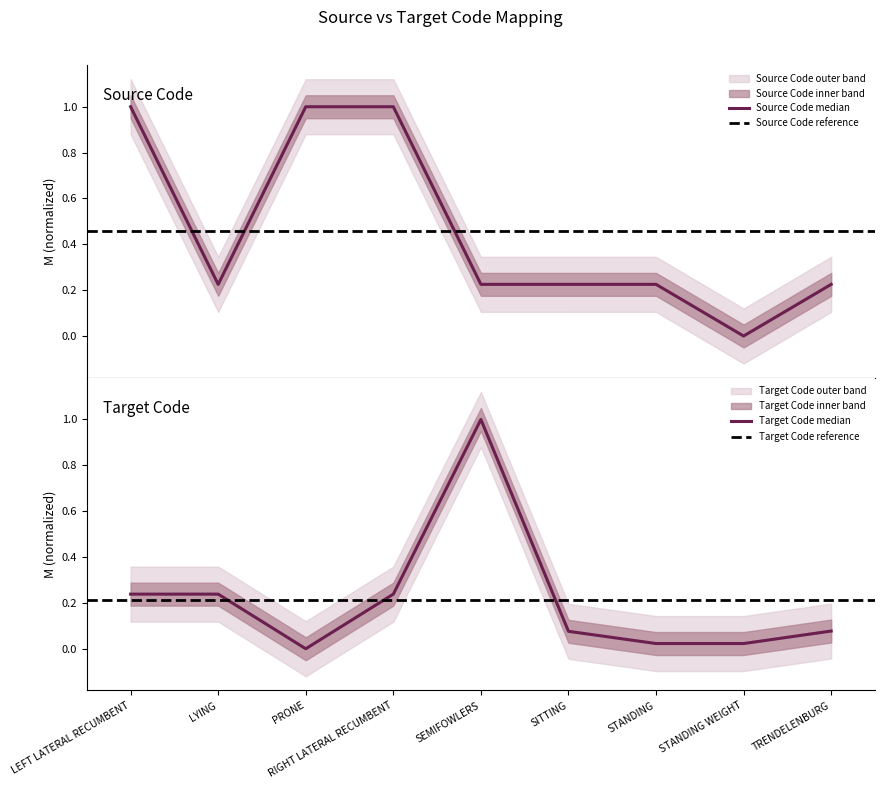

How many interior local valleys does the Source Code series have?

3